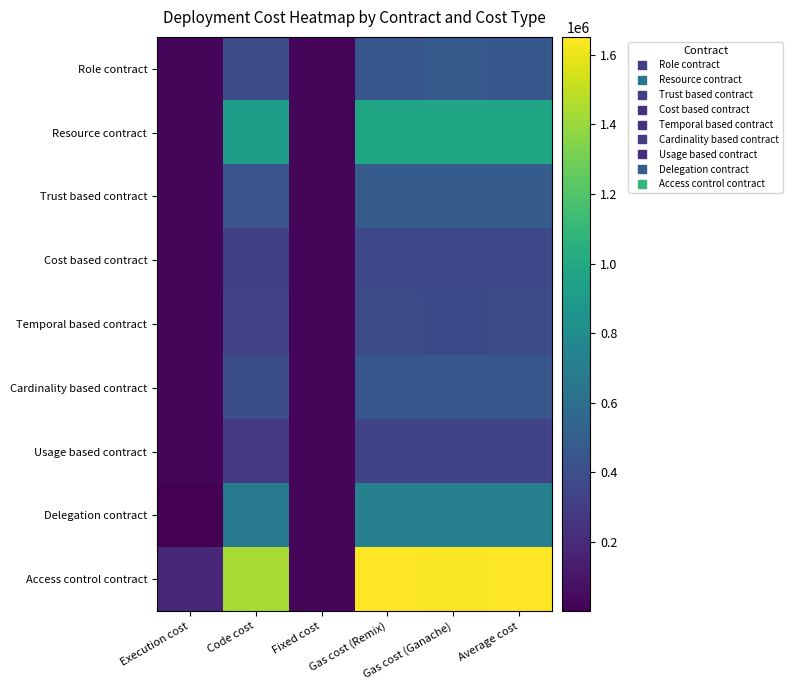

Reading left to right, what are all the values shown in this chart?

Role contract: Execution cost=20117	Code cost=386890	Fixed cost=32000	Gas cost (Remix)=439007	Gas cost (Ganache)=469707	Average cost=454357
Resource contract: Execution cost=20177	Code cost=919365	Fixed cost=32000	Gas cost (Remix)=971542	Gas cost (Ganache)=970182	Average cost=970862
Trust based contract: Execution cost=20177	Code cost=427392	Fixed cost=32000	Gas cost (Remix)=479569	Gas cost (Ganache)=478209	Average cost=478889
Cost based contract: Execution cost=20177	Code cost=312567	Fixed cost=32000	Gas cost (Remix)=364744	Gas cost (Ganache)=363396	Average cost=364070
Temporal based contract: Execution cost=20177	Code cost=322899	Fixed cost=32000	Gas cost (Remix)=375076	Gas cost (Ganache)=373776	Average cost=374426
Cardinality based contract: Execution cost=20177	Code cost=397619	Fixed cost=32000	Gas cost (Remix)=449796	Gas cost (Ganache)=448496	Average cost=449146
Usage based contract: Execution cost=20177	Code cost=283850	Fixed cost=32000	Gas cost (Remix)=336027	Gas cost (Ganache)=334727	Average cost=335377
Delegation contract: Execution cost=51	Code cost=686324	Fixed cost=32000	Gas cost (Remix)=718375	Gas cost (Ganache)=718375	Average cost=718375
Access control contract: Execution cost=181134	Code cost=1438854	Fixed cost=32000	Gas cost (Remix)=1651988	Gas cost (Ganache)=1640276	Average cost=1646132